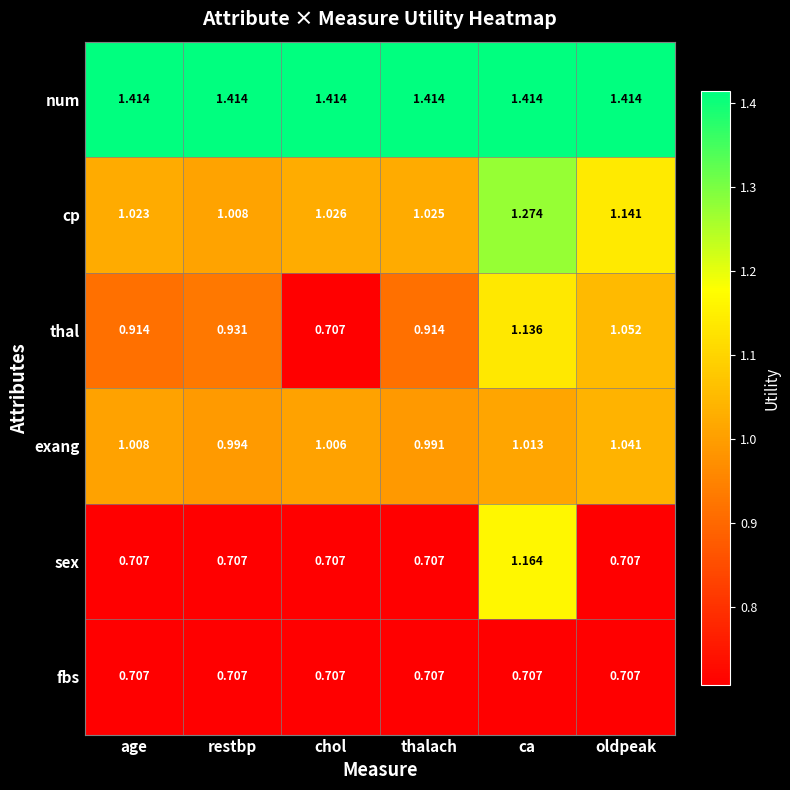

Is the value of cp at ca greater than the value of num at thalach?

No